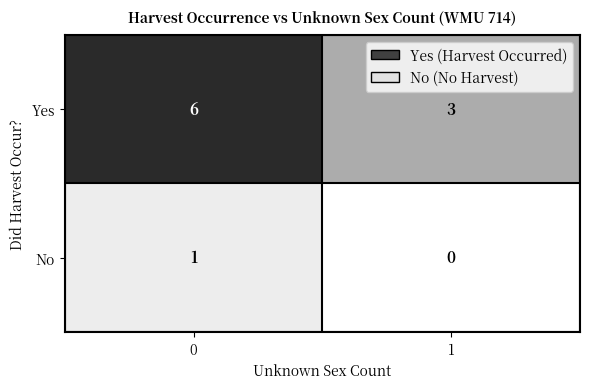

Reading left to right, transcribe all the data shown in this chart.

Yes: 0=6	1=3
No: 0=1	1=0